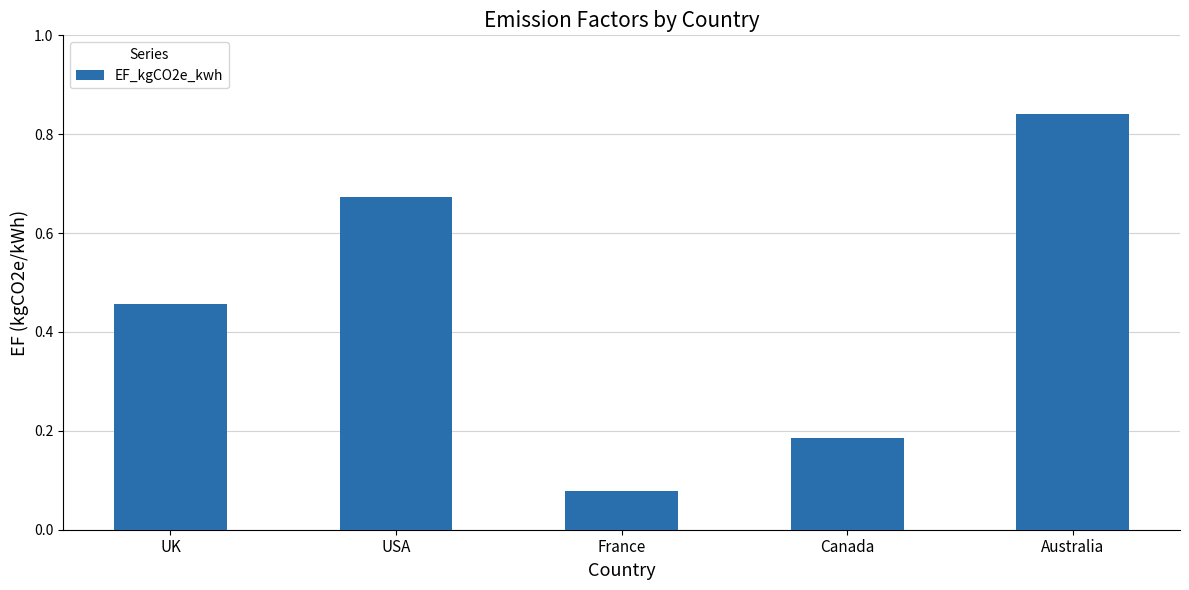

Rank the categories by value from lowest to highest.

France, Canada, UK, USA, Australia